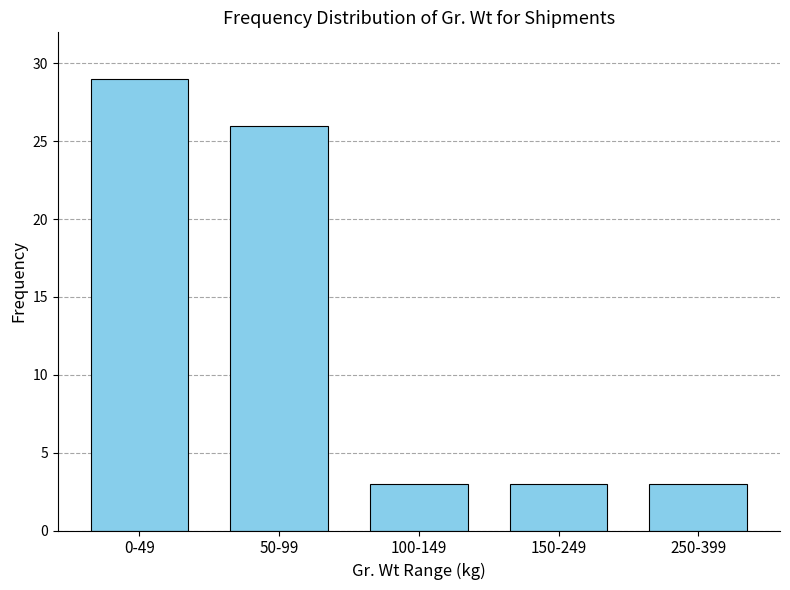

Reading left to right, transcribe all the data shown in this chart.

29	26	3	3	3